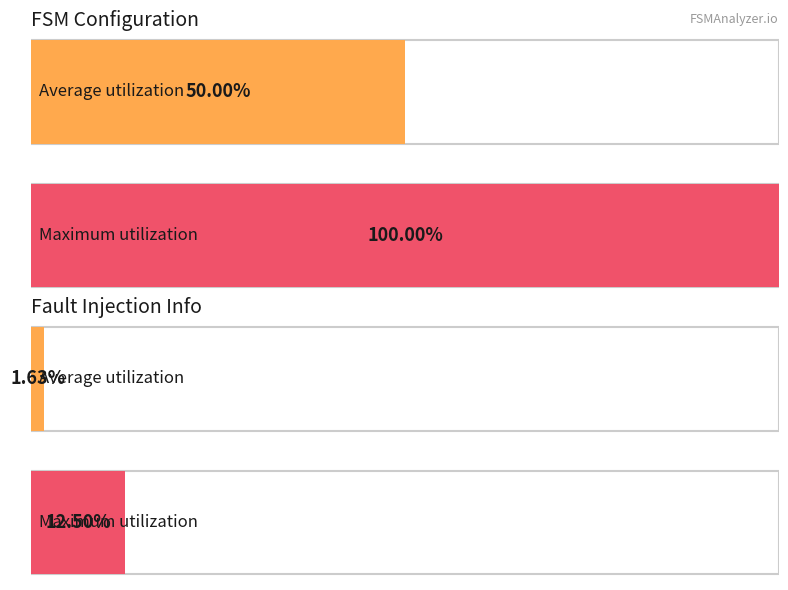

Does the chart contain stacked bars?

No